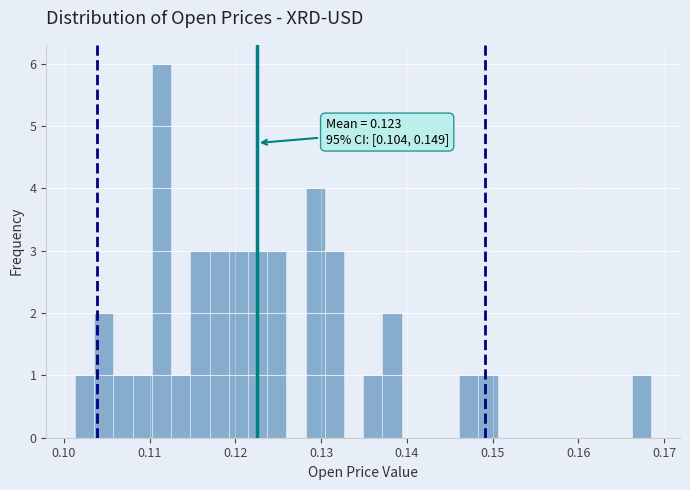

Read against the x-axis, roughly where is the centre of the tallest bar?

0.111